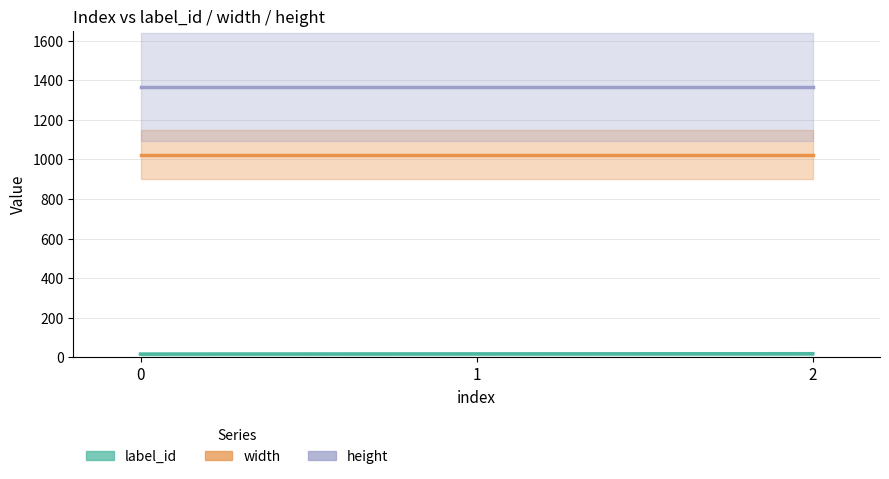

True or false: label_id has a value of 12 at 2.

False